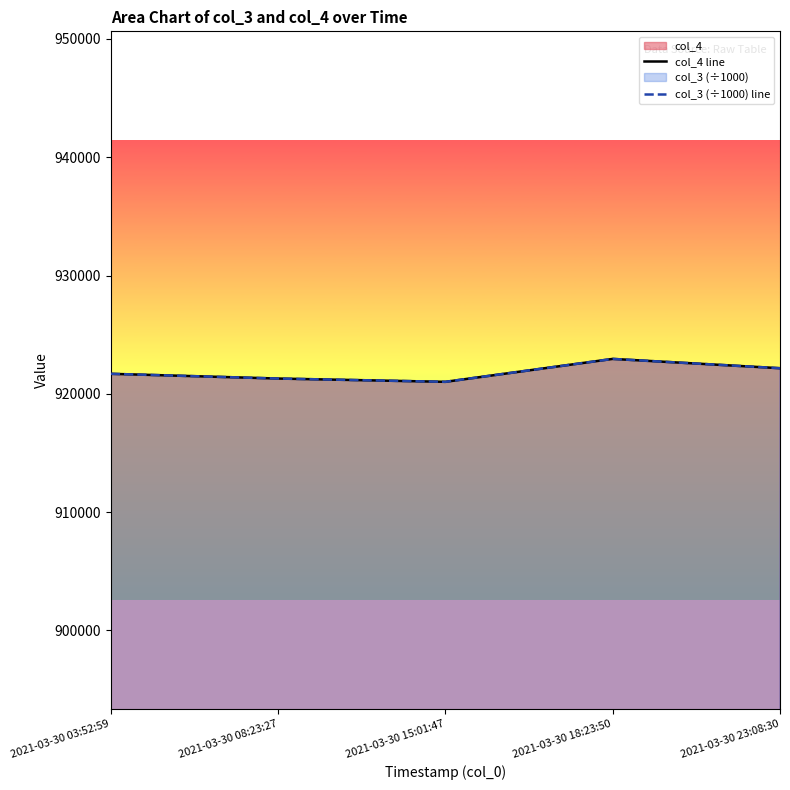

The value of col_4 line at 2021-03-30 08:23:27 is 921297.0. True or false?

True